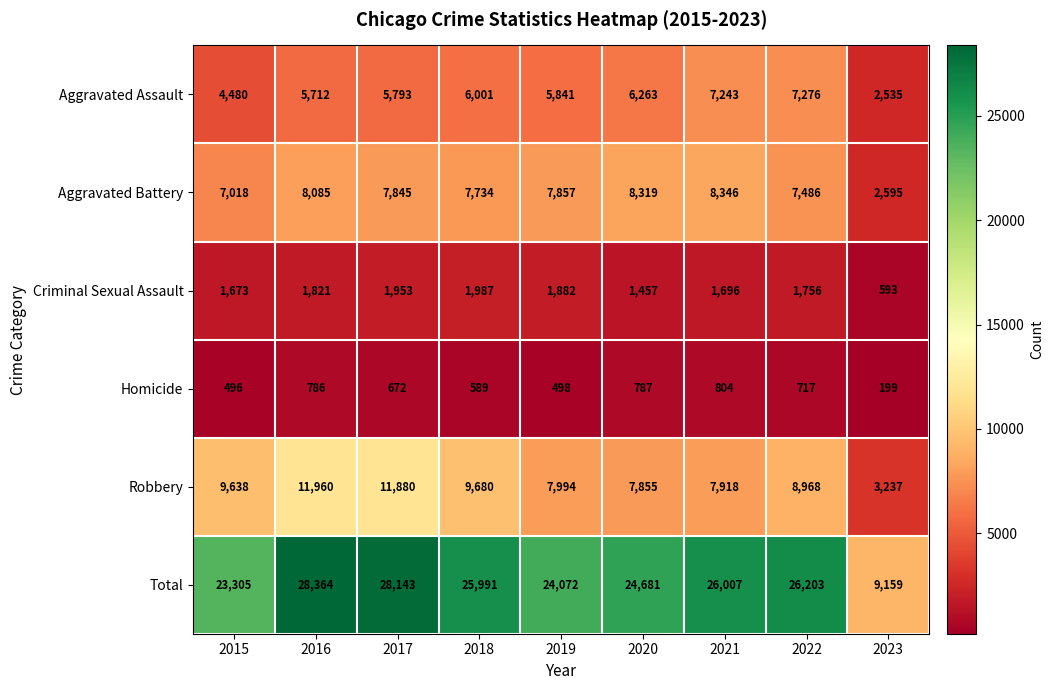

List the series in order of their peak value, highest first.

Total, Robbery, Aggravated Battery, Aggravated Assault, Criminal Sexual Assault, Homicide